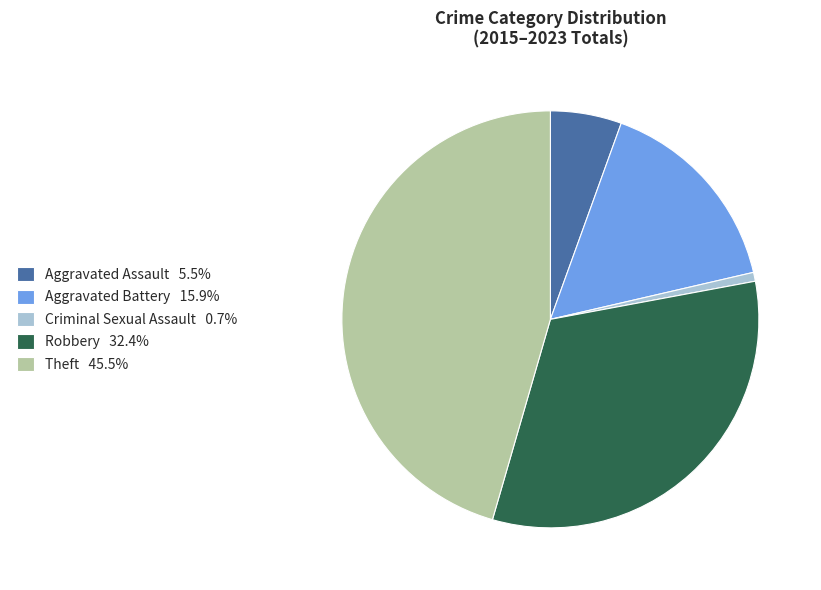

Does any single category account for the majority?

No